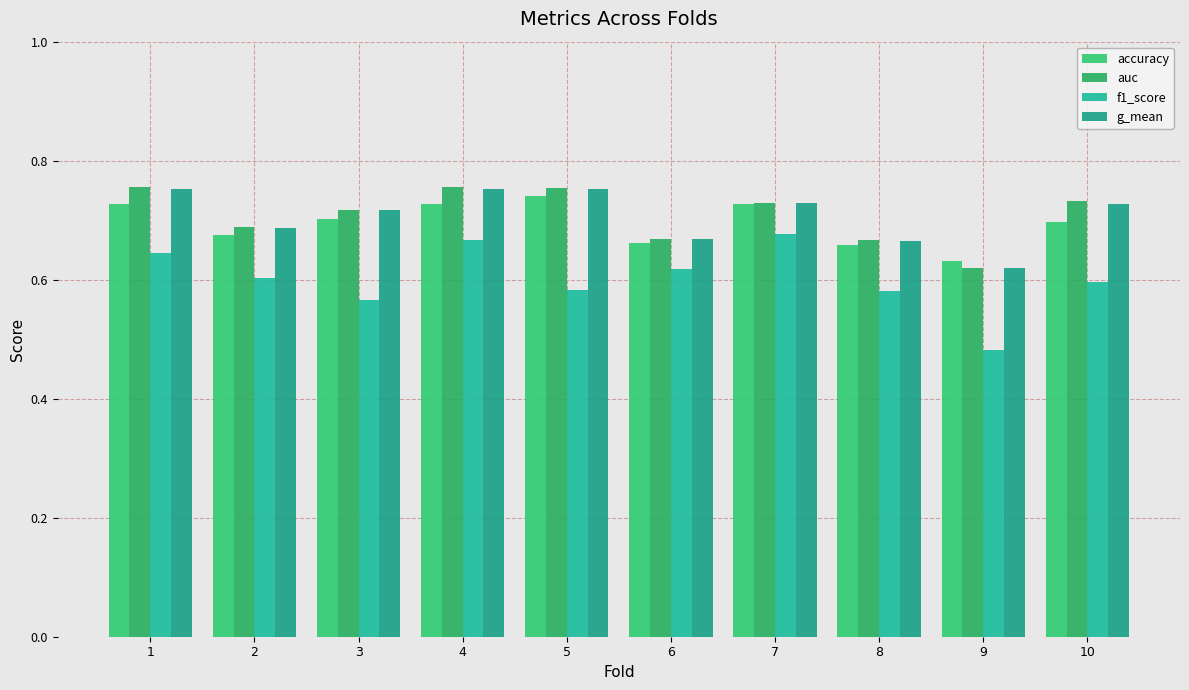

What is the difference between the maximum and minimum values in the f1_score series?

0.2